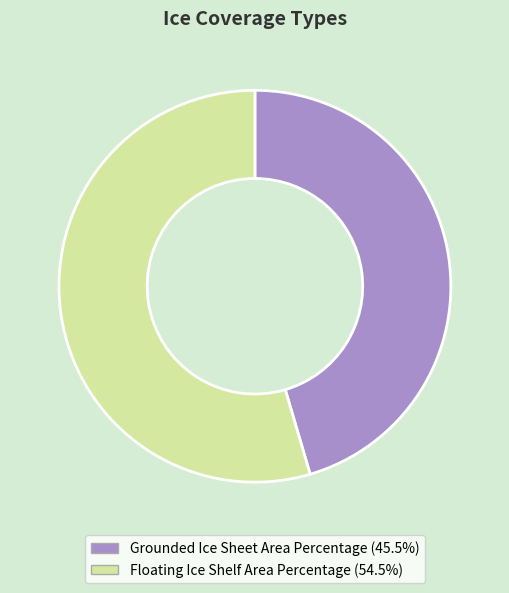

Is it true that Floating Ice Shelf Area Percentage is 61% of the pie?

False